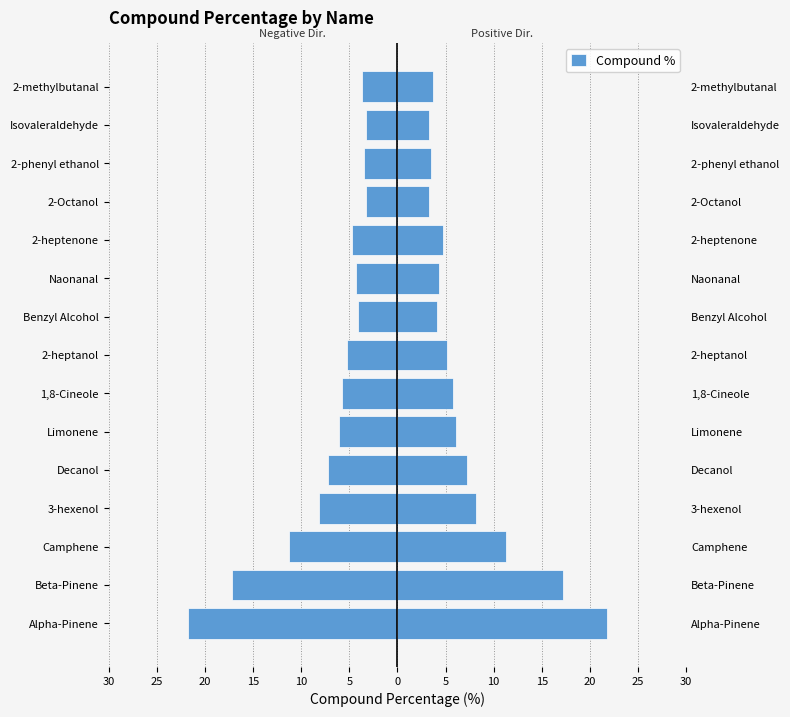

The chart shows a value of -11.7 at Alpha-Pinene. True or false?

False